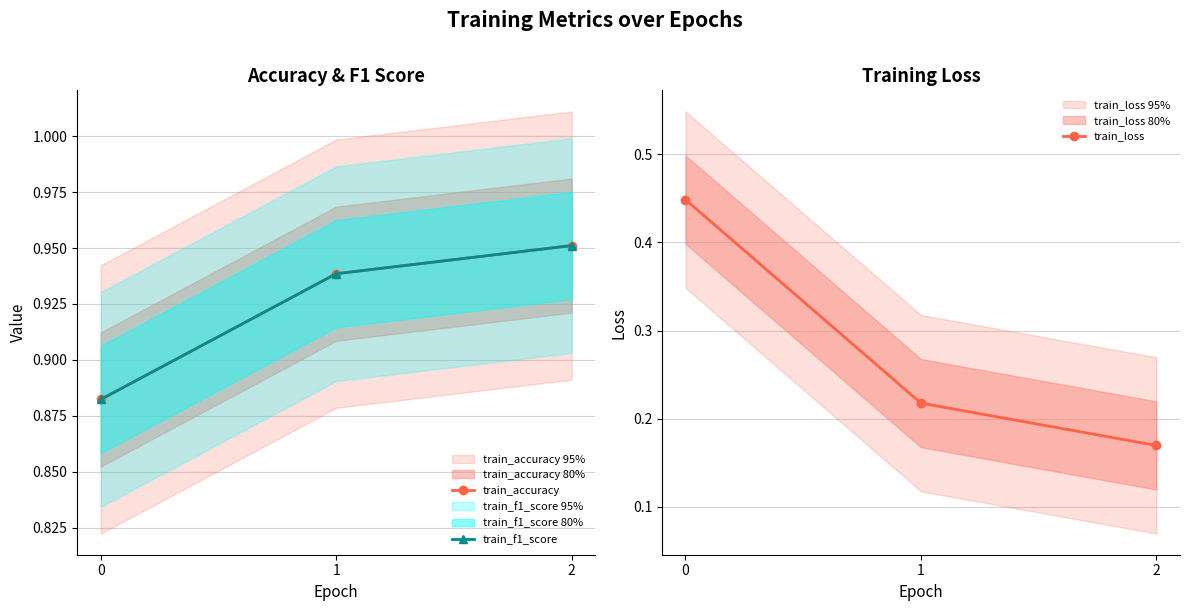

What is the value of the train_loss point at the 3rd from the left?

0.2